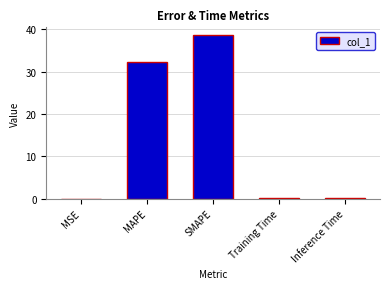

Approximately how many times larger is the value at MAPE compared to SMAPE?

0.8